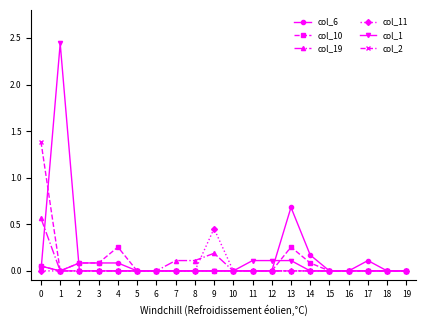

True or false: col_10 has more than 0 points higher than both neighbors.

True